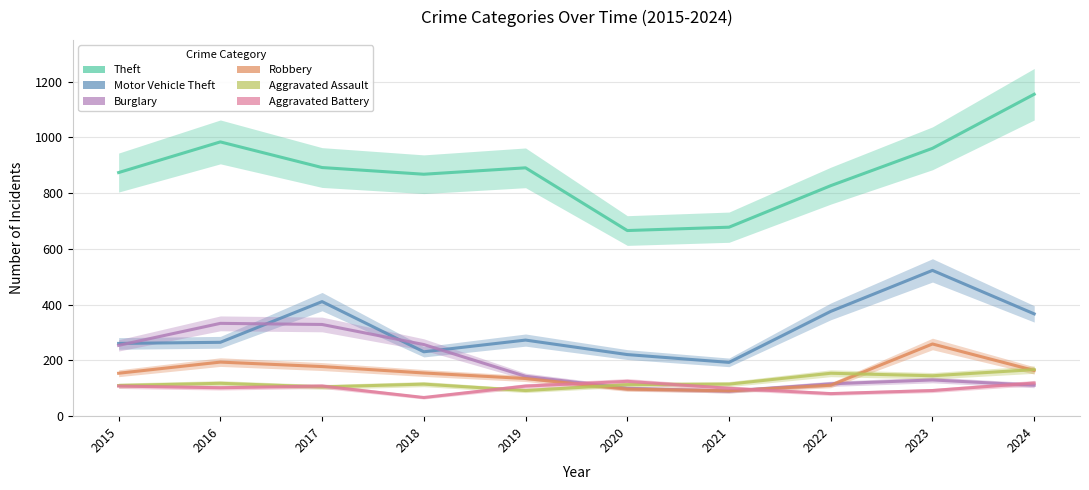

True or false: Robbery and Aggravated Assault intersect in this chart.

True